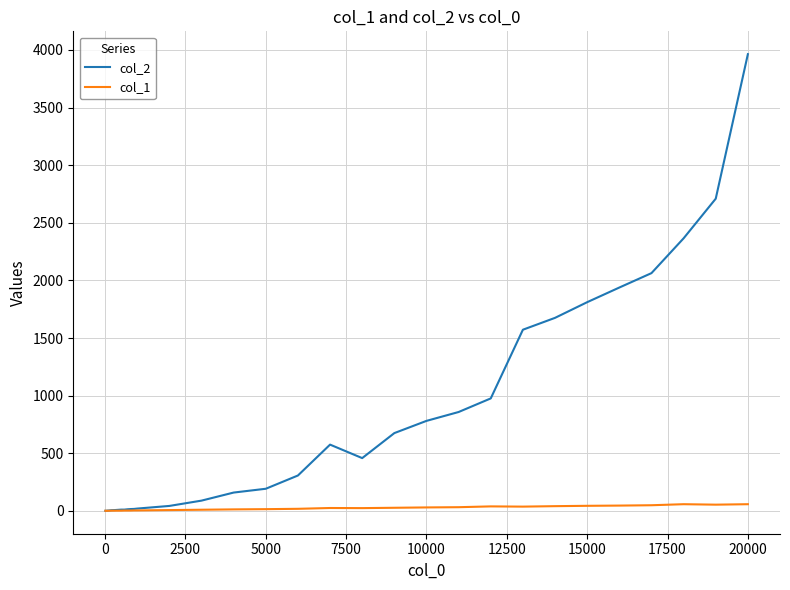

Rank the series by their maximum value, from lowest to highest.

col_1, col_2